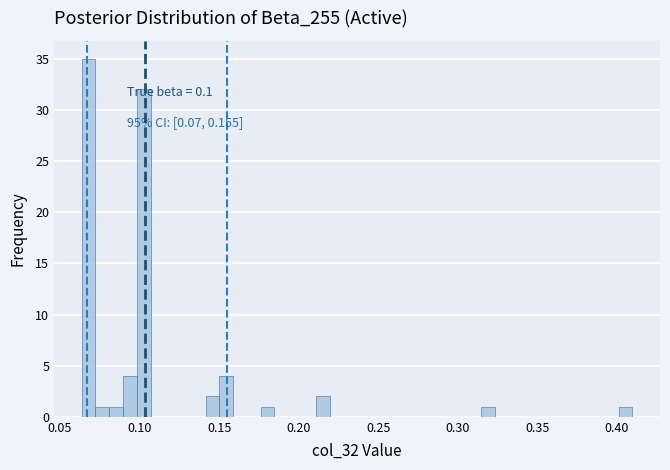

Read against the x-axis, roughly where is the centre of the tallest bar?

0.070